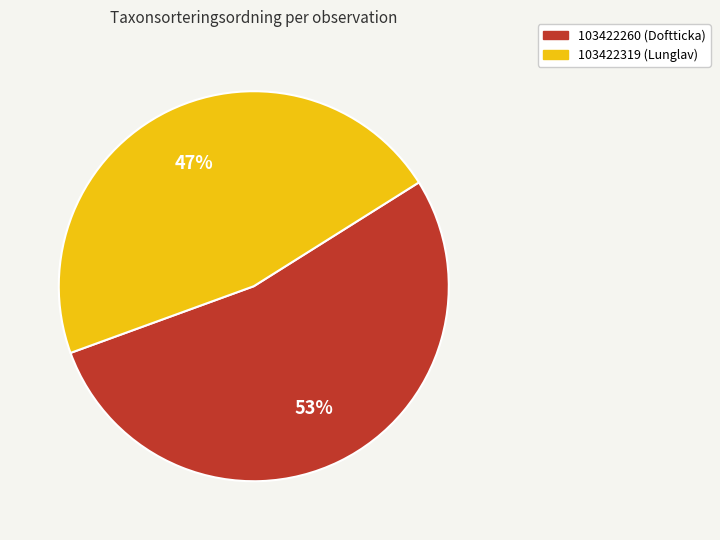

Do 103422319 (Lunglav) and 103422260 (Doftticka) together represent more than half of the pie?

Yes